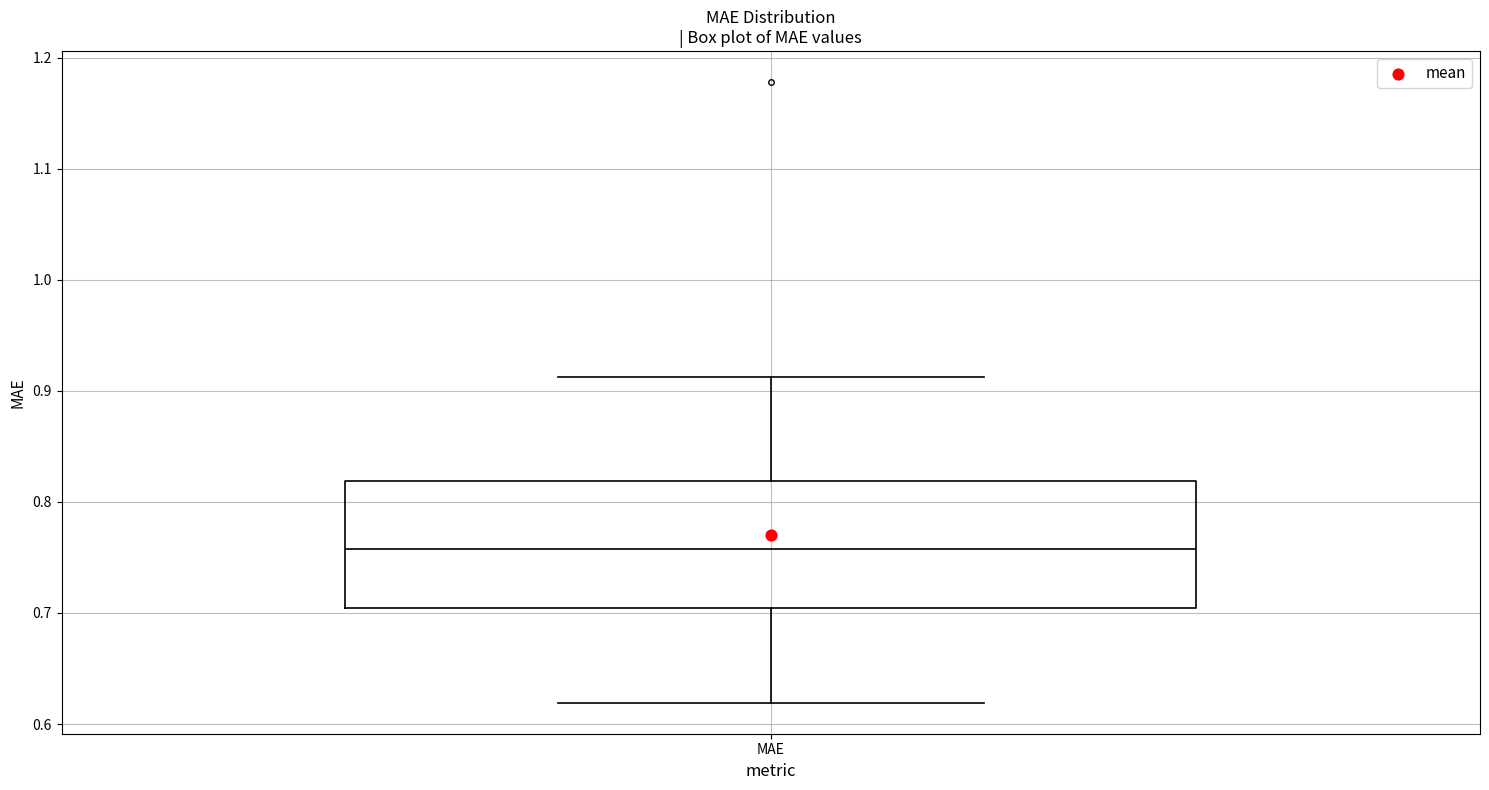

Where does the median line of the box for MAE sit on the y-axis? The values are not printed on the chart, so give them approximately, as read against the axis.

0.76